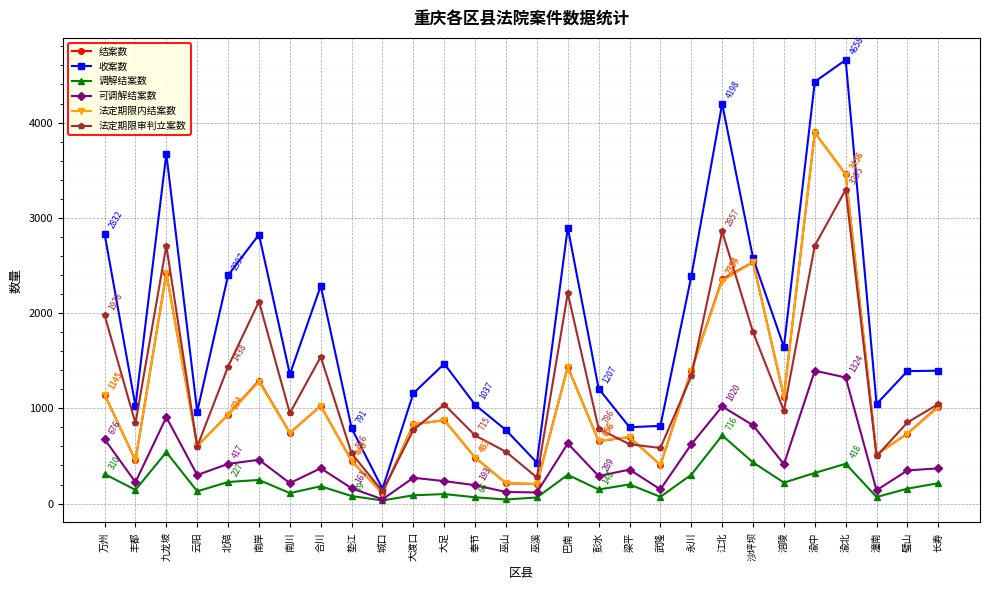

How many lines are shown in the chart?

6